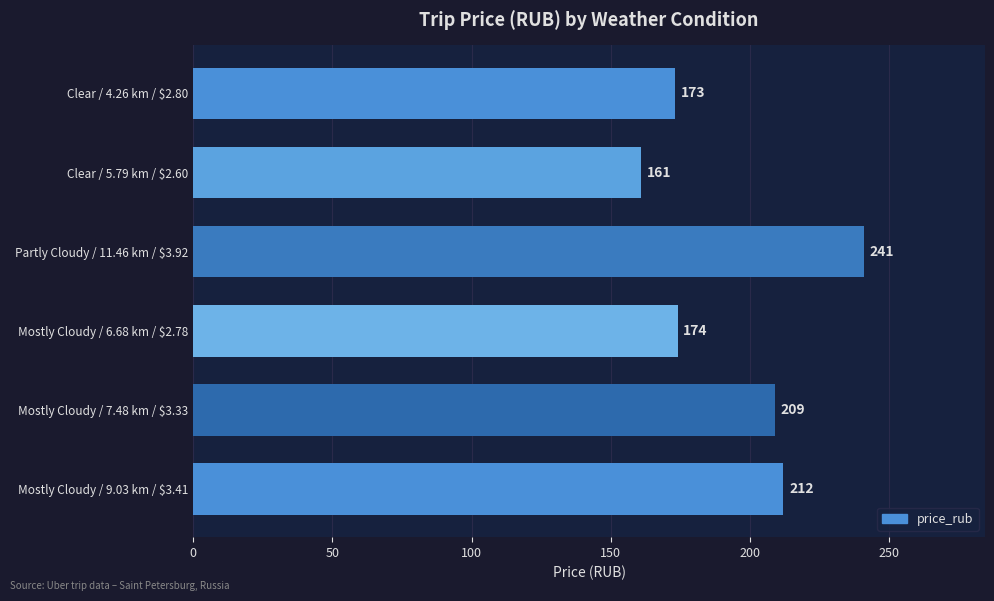

Reading top to bottom, transcribe all the data shown in this chart.

173	161	241	174	209	212